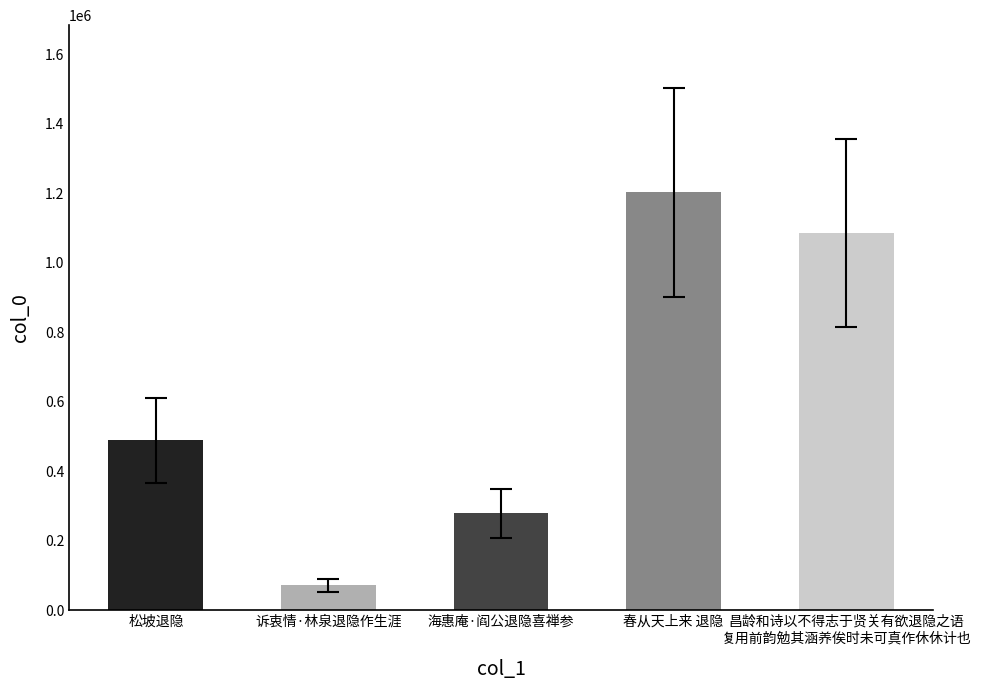

At which label is the value closest to 636729?

松坡退隐